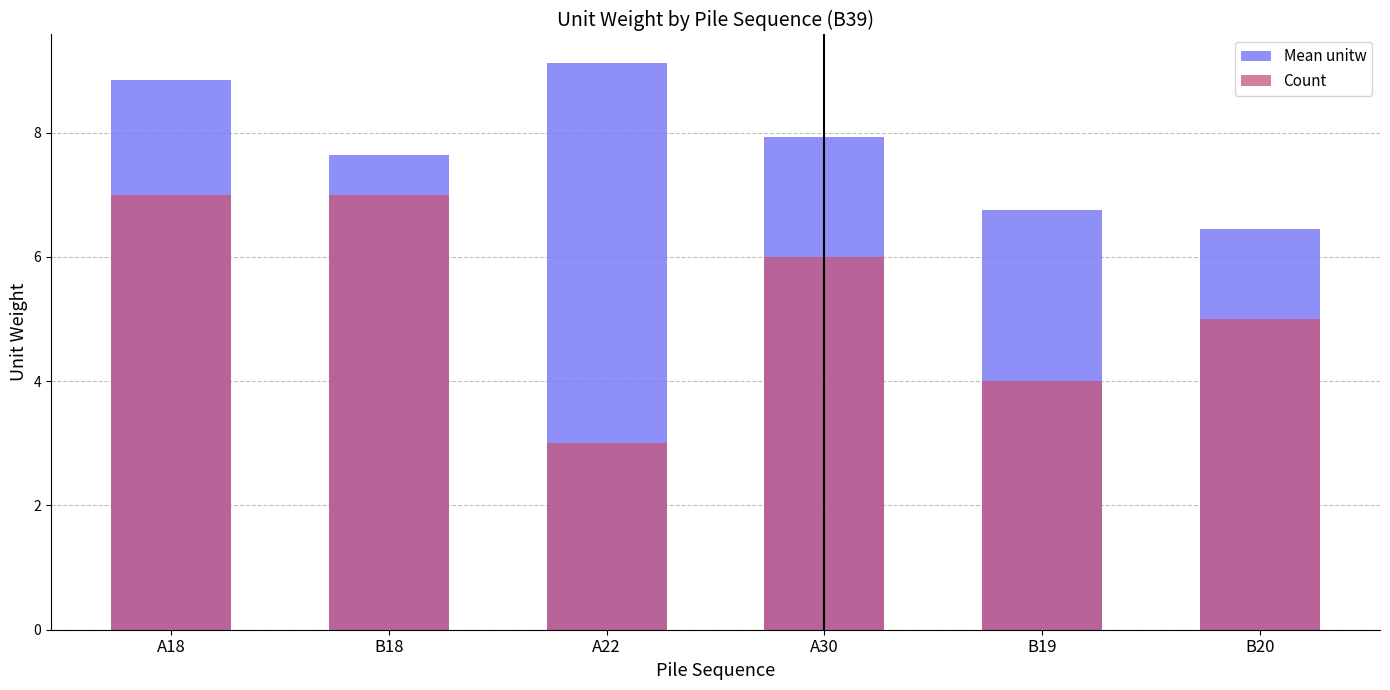

What is the value of the Count bar at the 5th from the left?

4.0